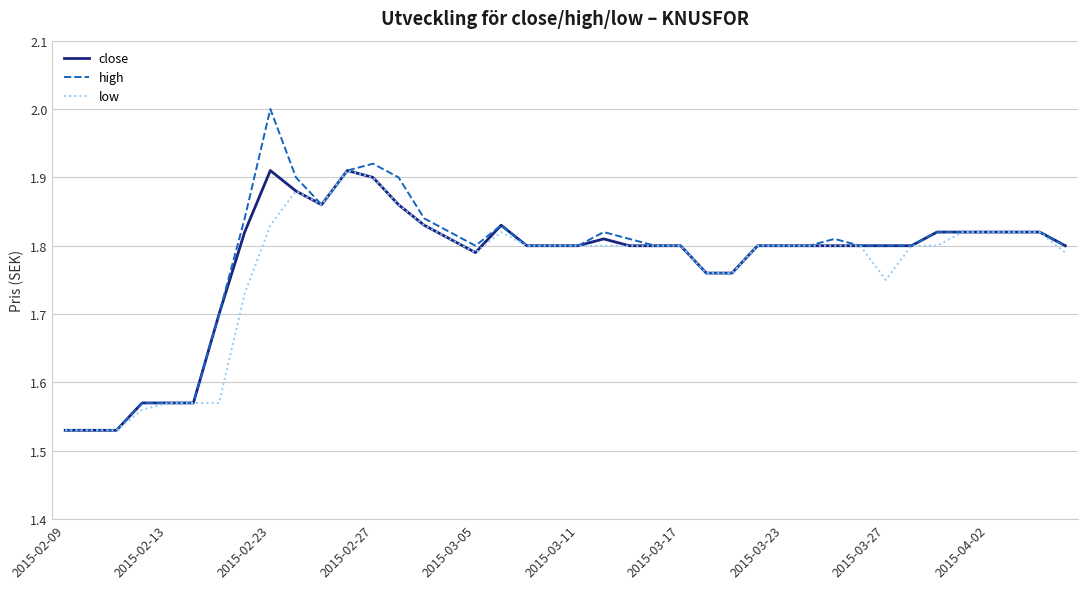

What is the maximum value shown in the chart?

2.0